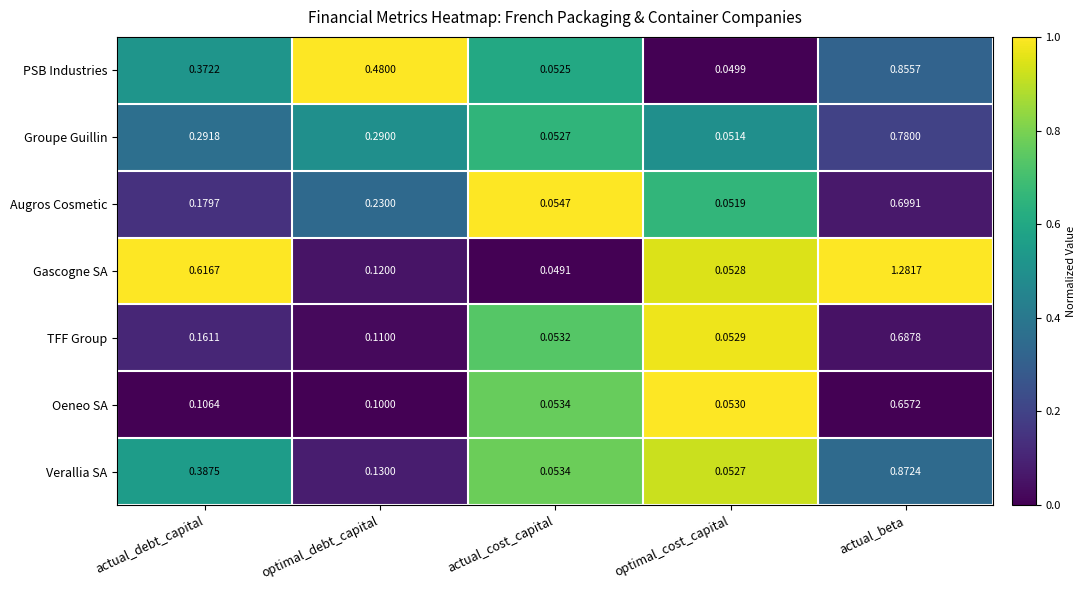

Rank the series at optimal_debt_capital from highest to lowest value.

PSB Industries, Groupe Guillin, Augros Cosmetic, Verallia SA, Gascogne SA, TFF Group, Oeneo SA